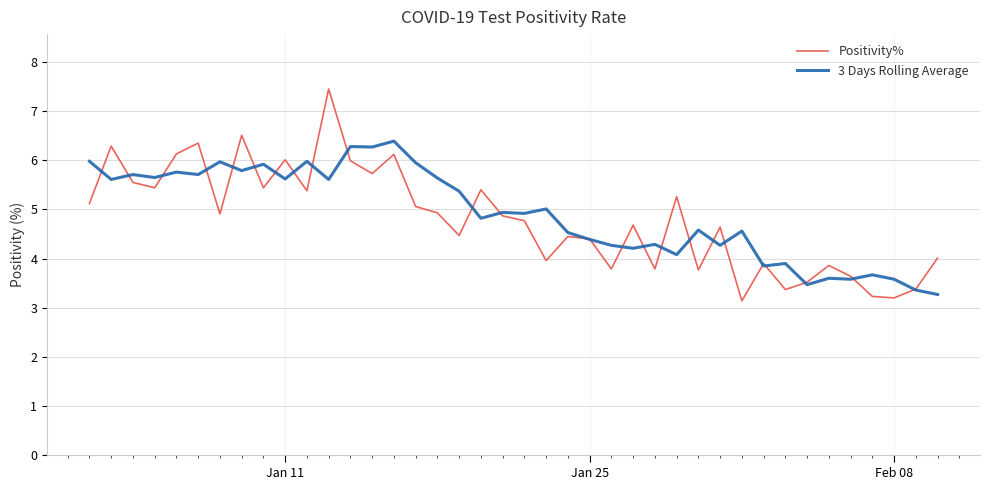

Which series has the widest spread of values?

Positivity%